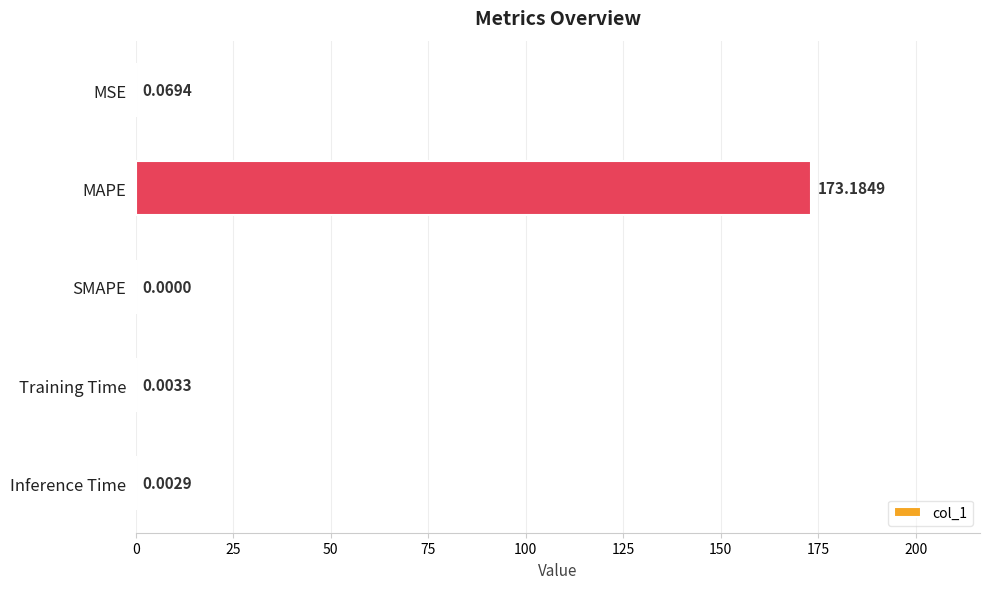

What is the sum of the values at MSE and MAPE?

173.3